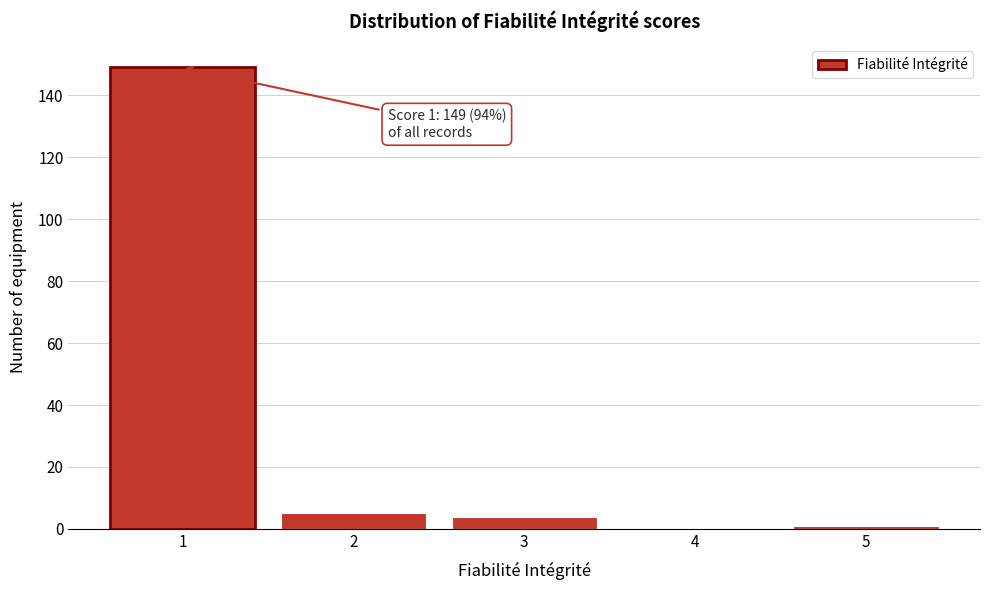

Reading left to right, list all the values displayed in this chart.

1=149	2=5	3=4	4=0	5=1